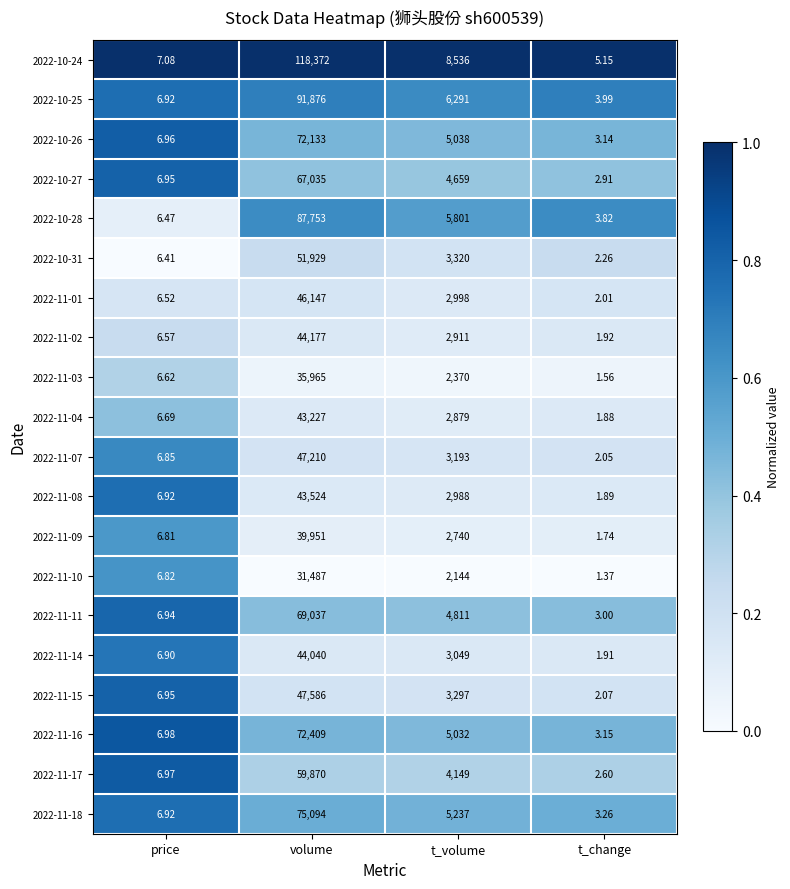

Rank the categories by 2022-11-15 value from highest to lowest.

volume, t_volume, price, t_change